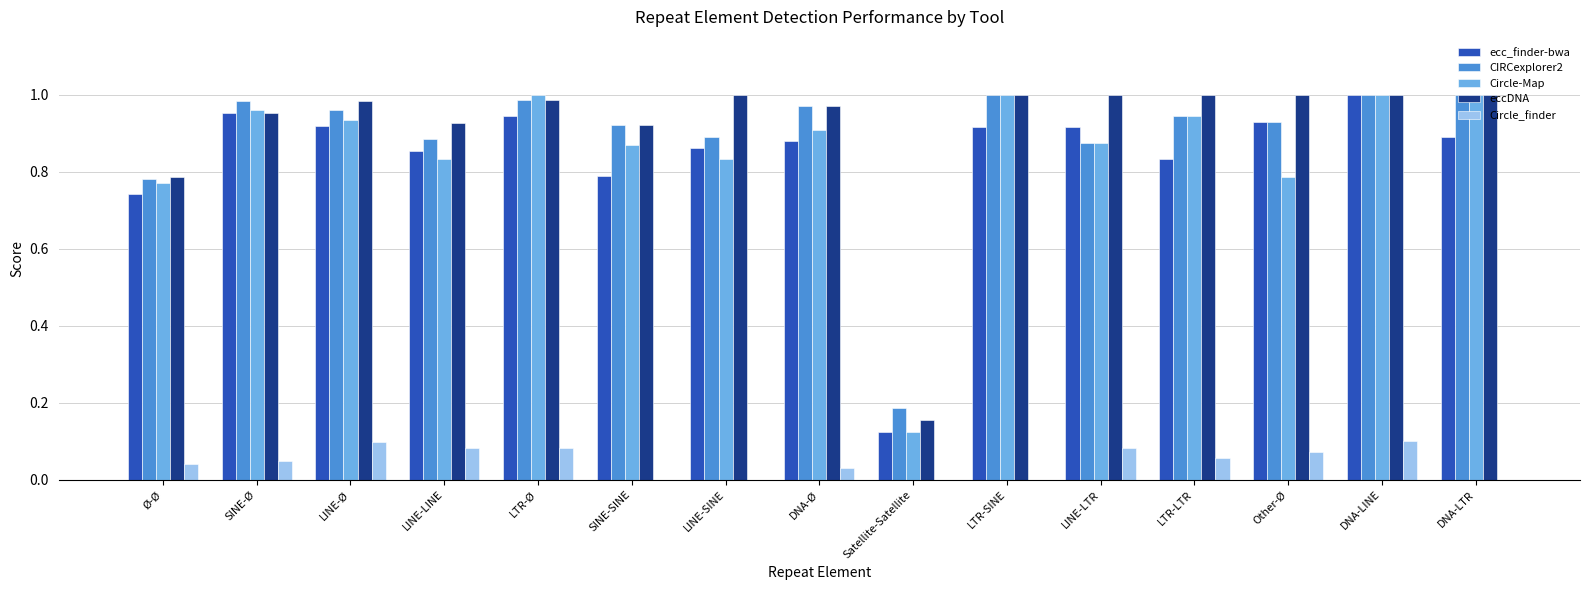

Between Satellite-Satellite and LTR-SINE, which series saw the biggest shift?

Circle-Map